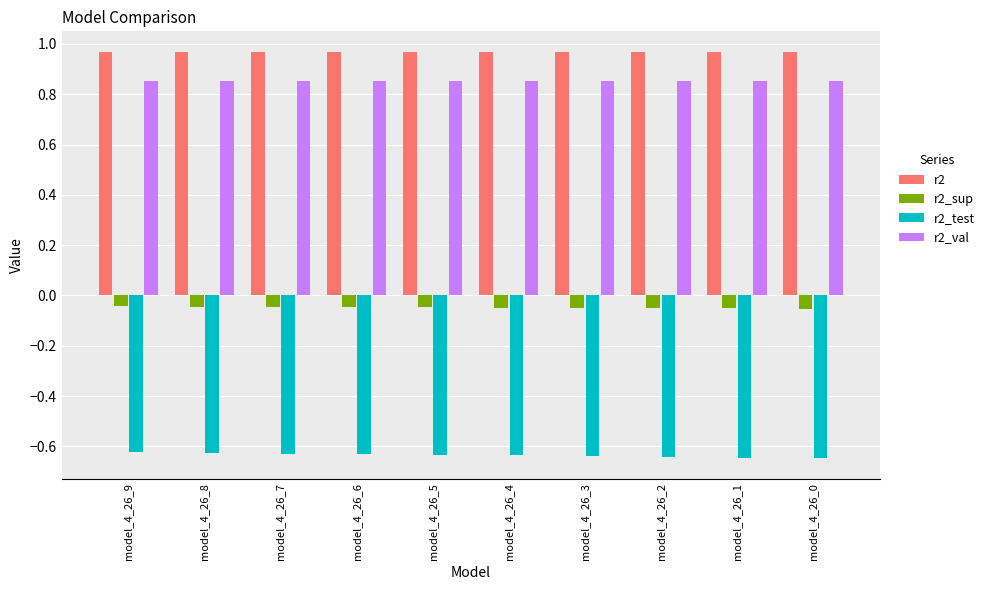

What is the difference between the highest and lowest values at model_4_26_6?

1.6